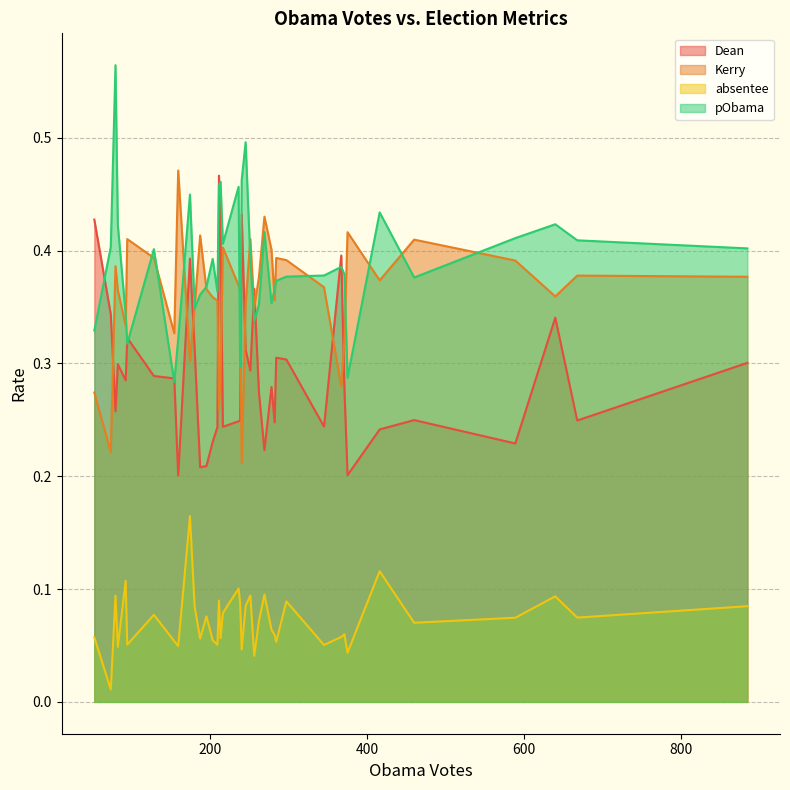

True or false: pObama and absentee intersect in this chart.

False